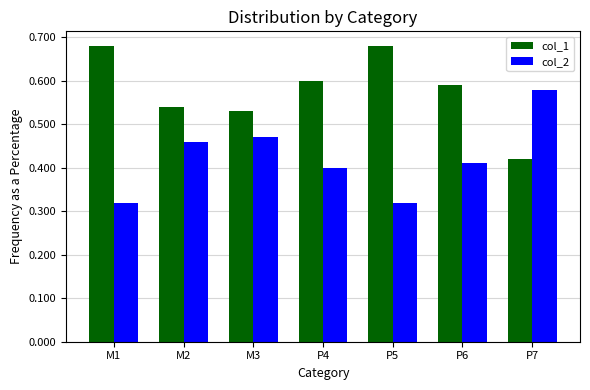

The value of col_1 at P5 is 1.1. True or false?

False